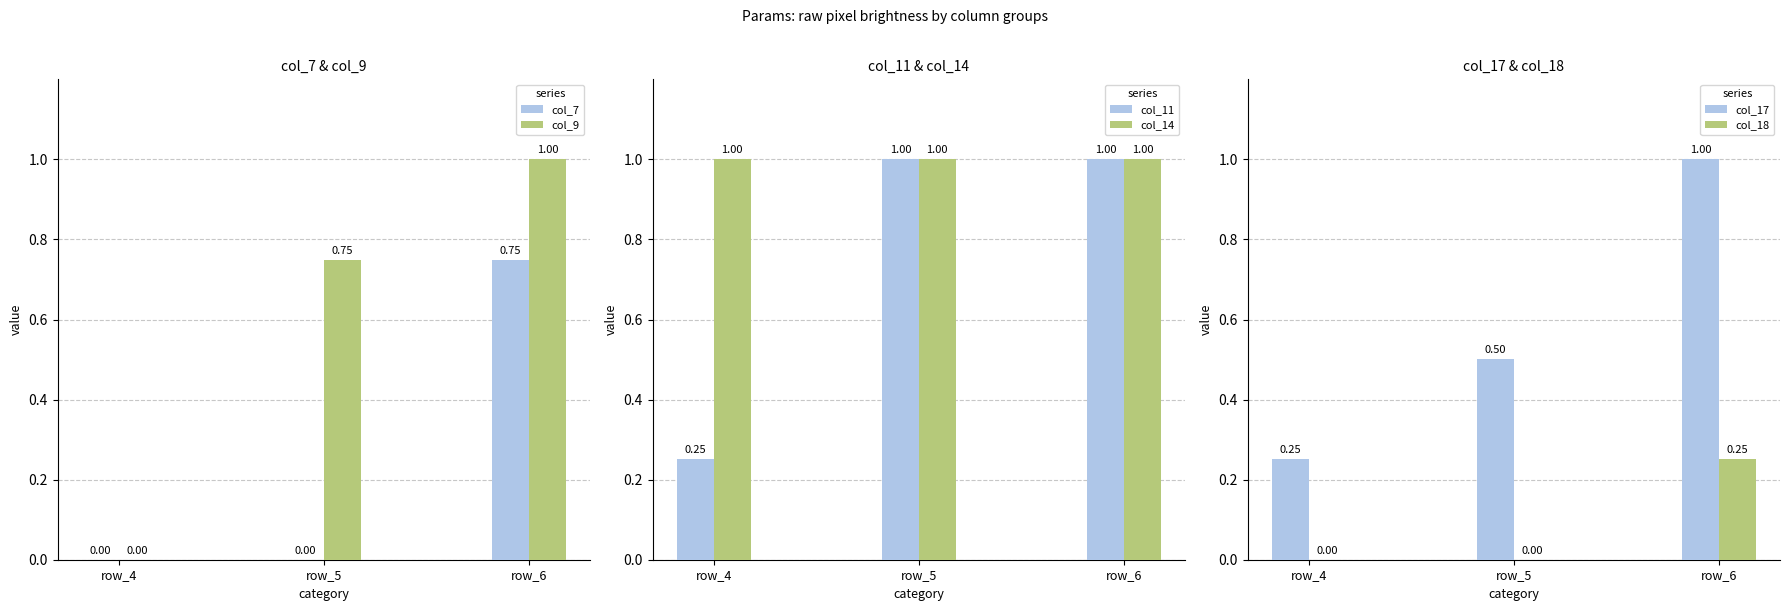

The col_7 series shows 0.5 at row_6. True or false?

False